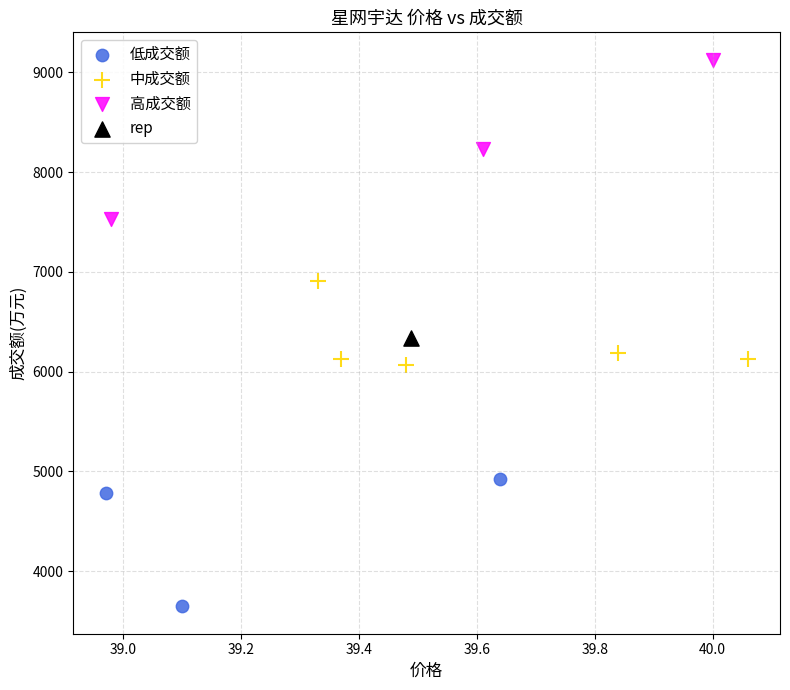

Which series reaches the maximum Y coordinate?

高成交额